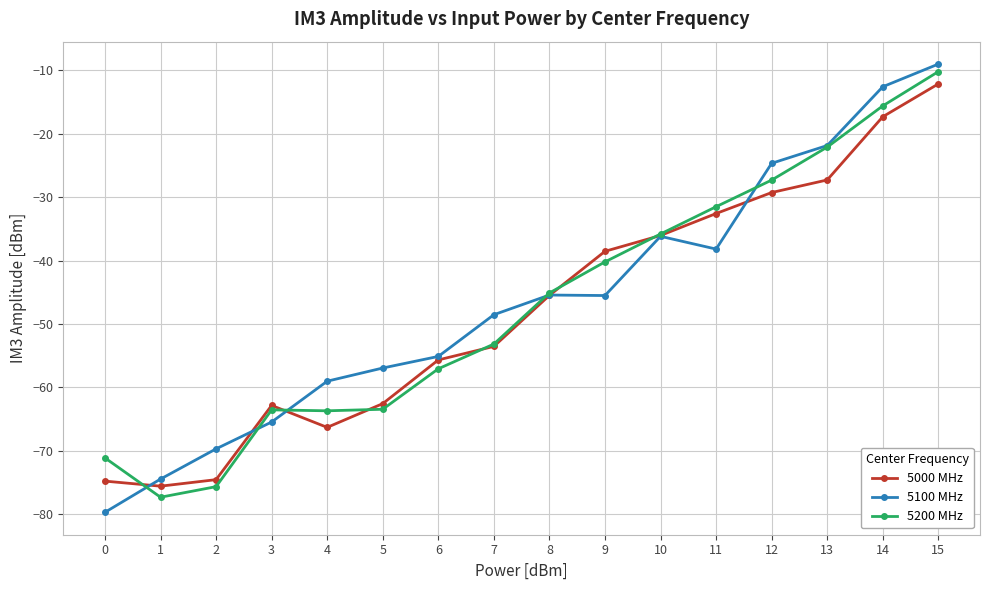

What is the average value of the 5100 MHz series?

-46.4